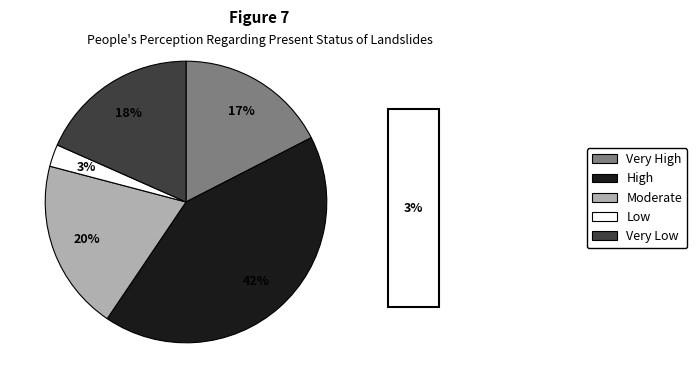

Between Low and Very High, which is larger?

Very High